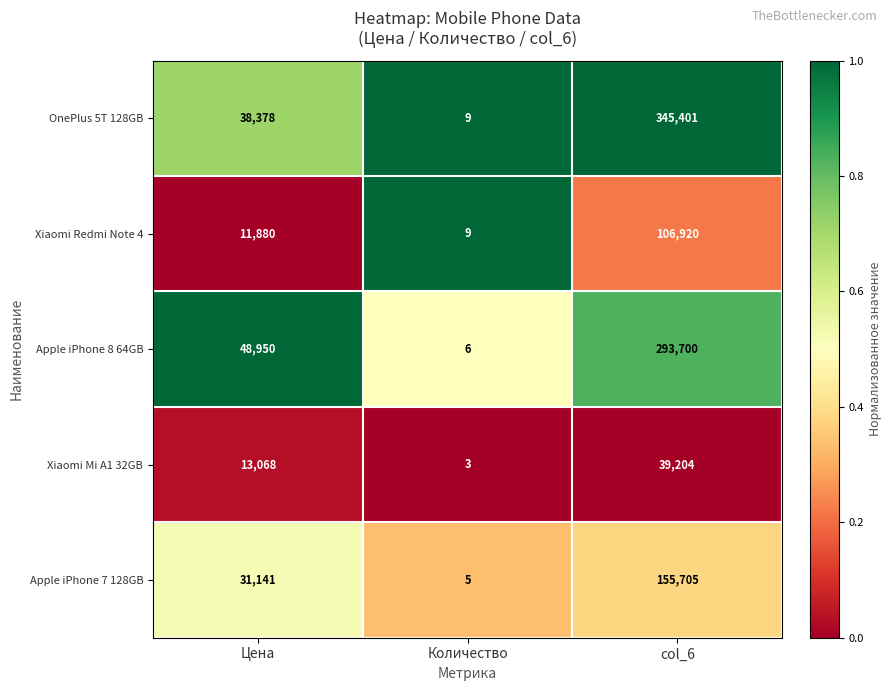

Is it true that Apple iPhone 7 128GB equals 9750 at Цена?

False